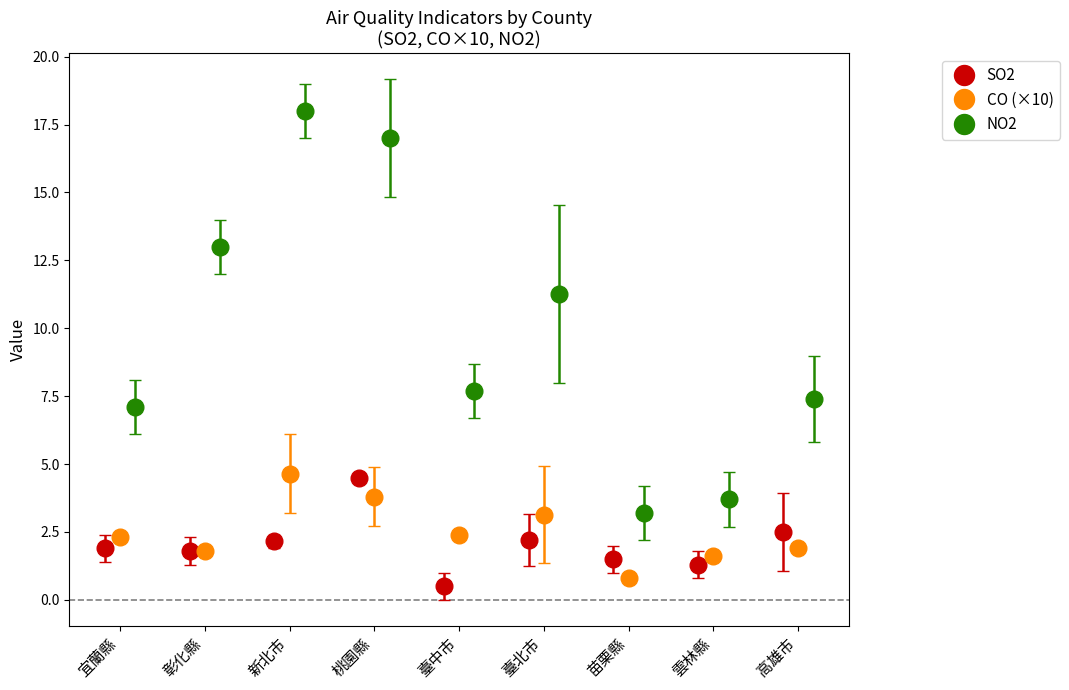

True or false: SO2 has more than 0 interior local peaks.

True